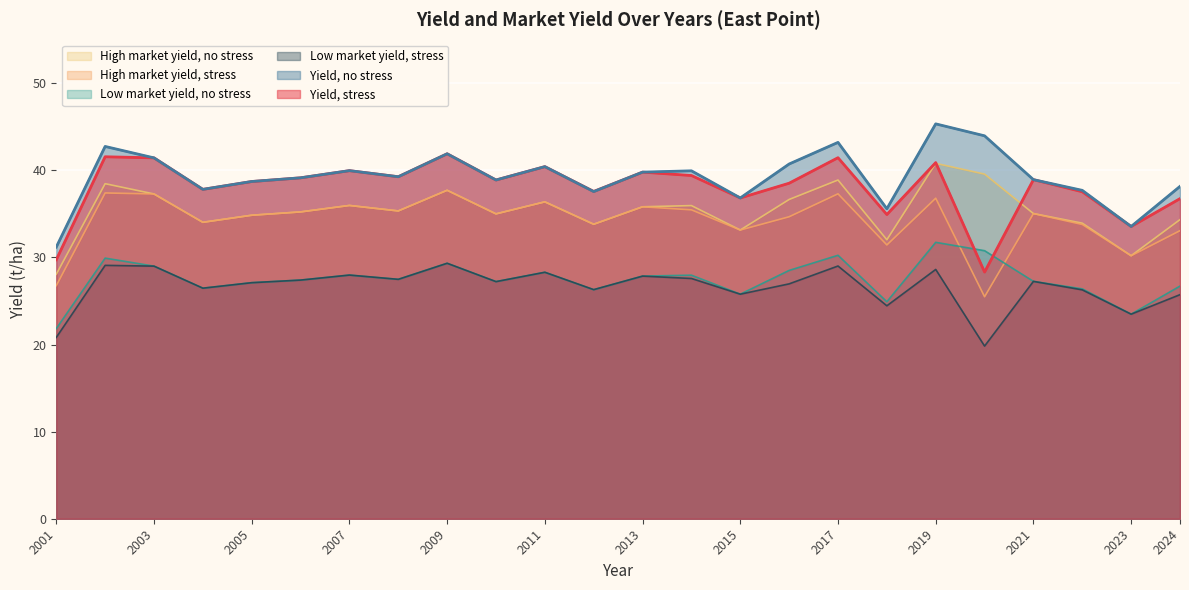

Which series has the largest total across all categories?

Yield, no stress